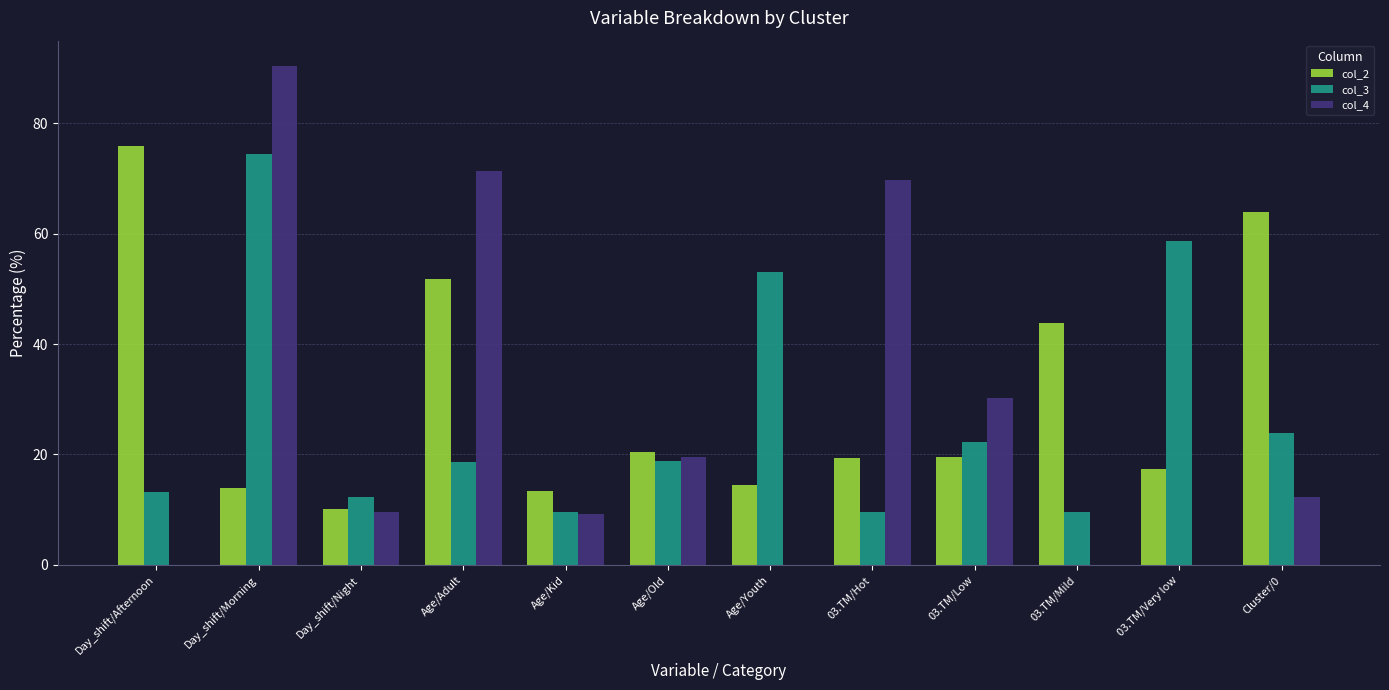

Is it true that col_3 equals 9.6 at 03.TM/Hot?

True